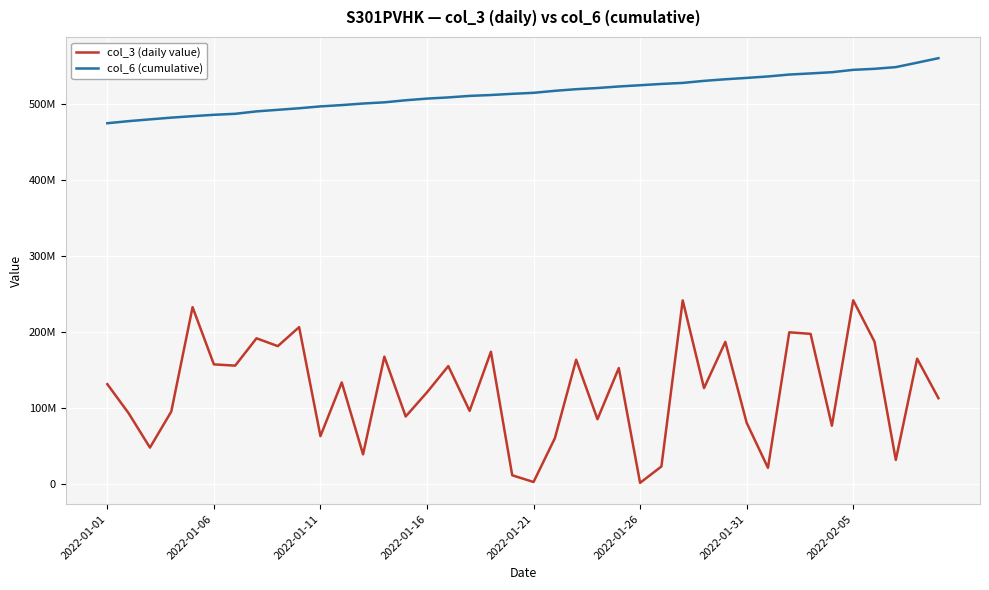

What are all the series names shown in the legend?

col_3 (daily value), col_6 (cumulative)